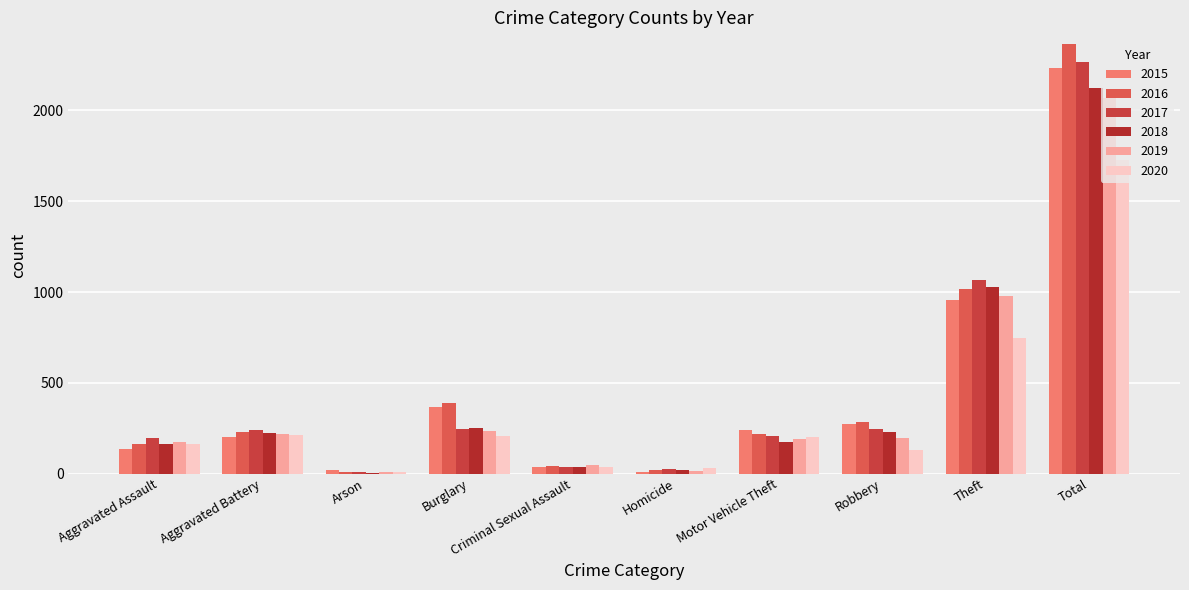

What is the difference between the 2017 values at Theft and Motor Vehicle Theft?

856